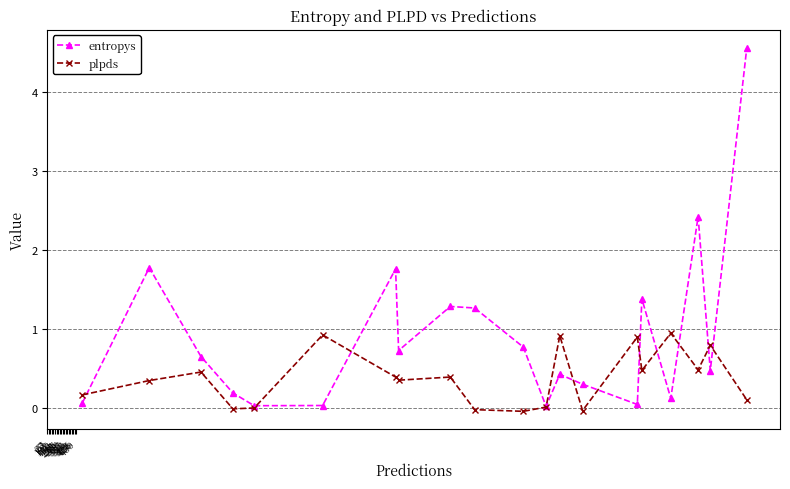

True or false: entropys has more than 1 interior local peaks.

True